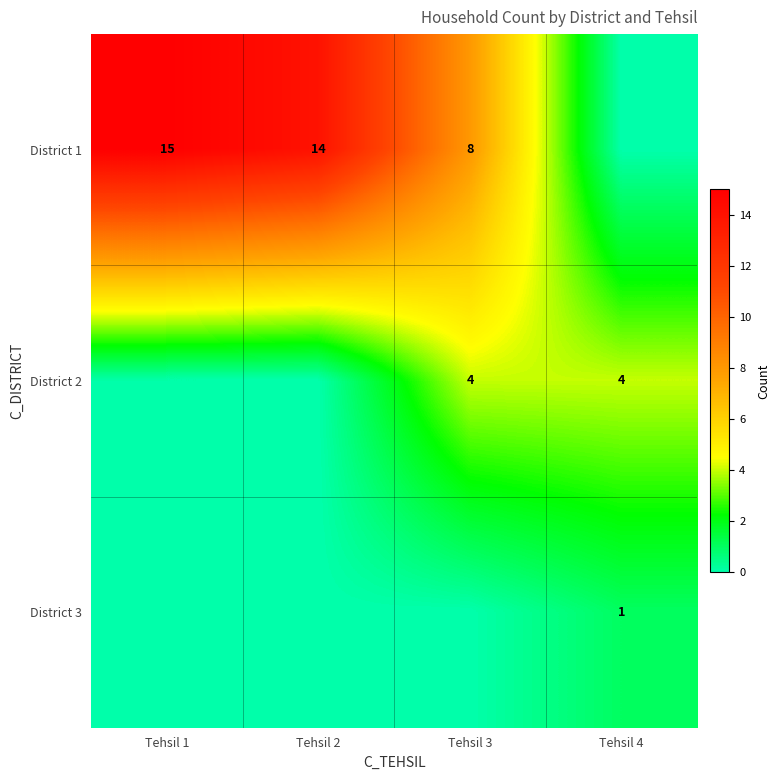

What is the sum of the District 1 values at Tehsil 2 and Tehsil 1?

29